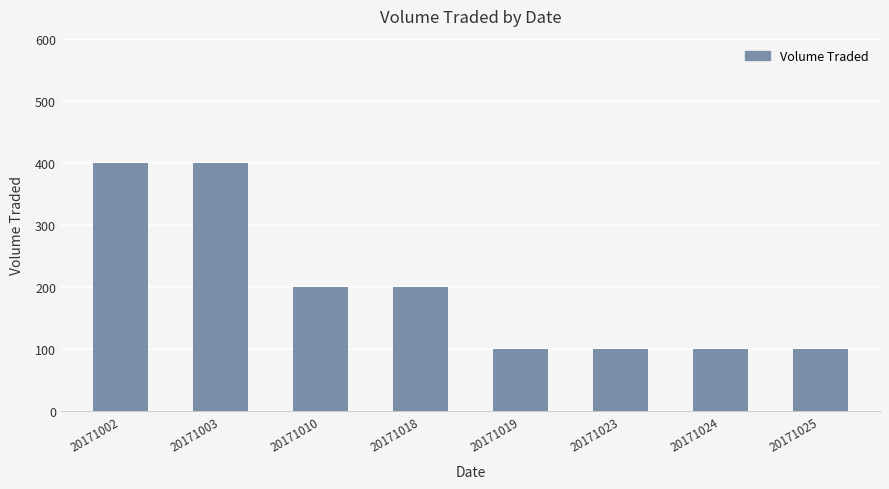

What is the change in value from 20171010 to 20171019?

-100